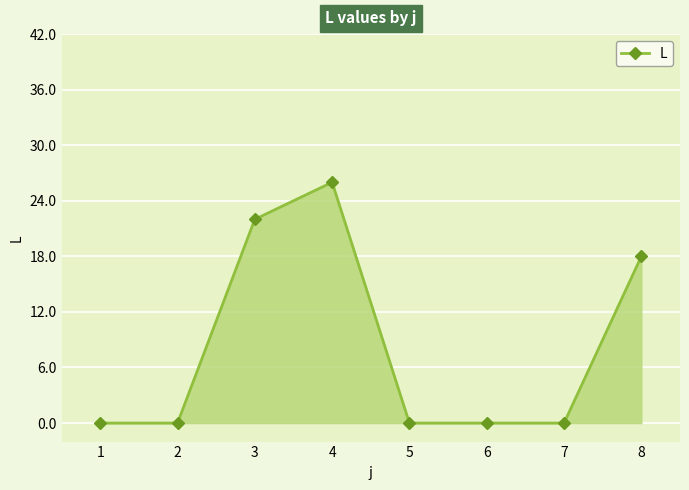

What is the average value?

8